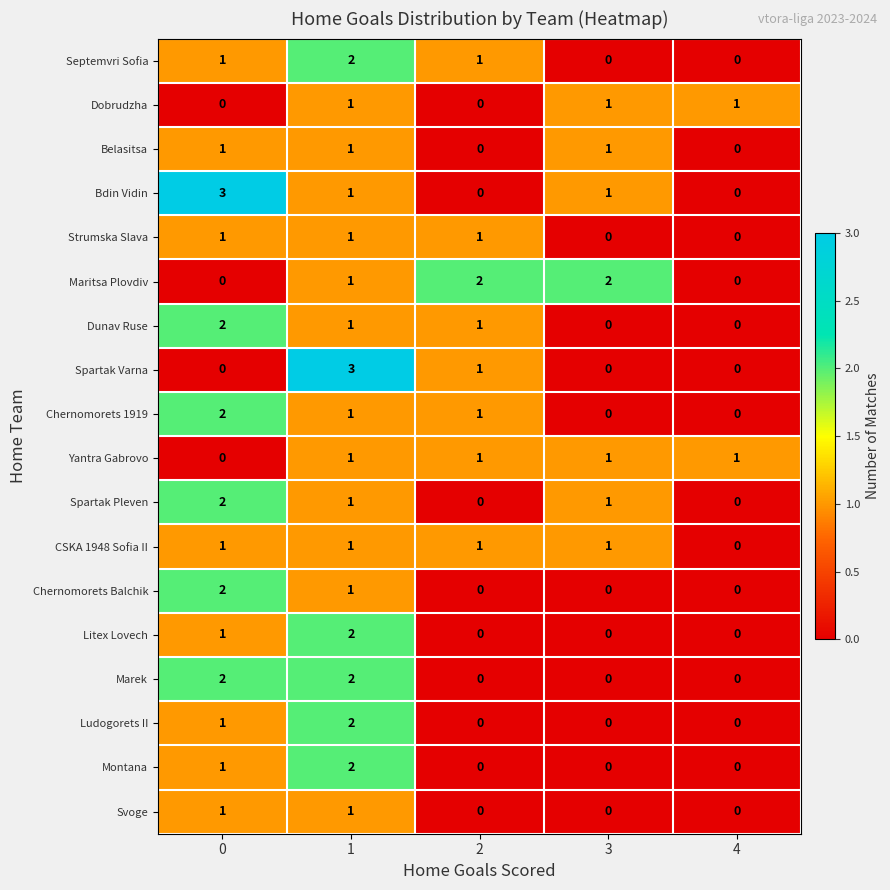

Which series changed the most between 0 and 2?

Bdin Vidin